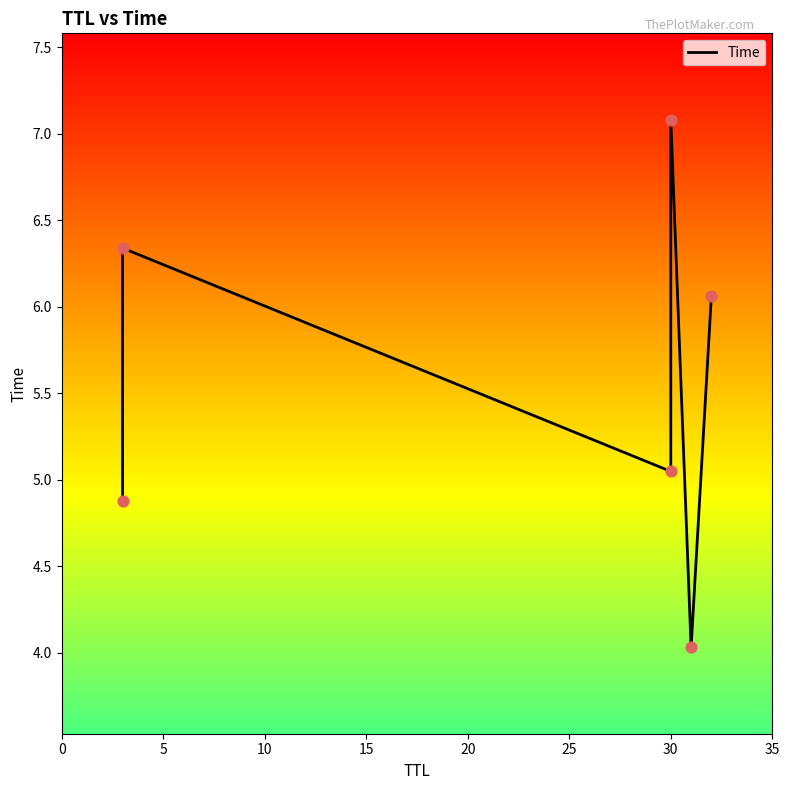

Approximately how many times larger is the value at 10 compared to 25?

0.8